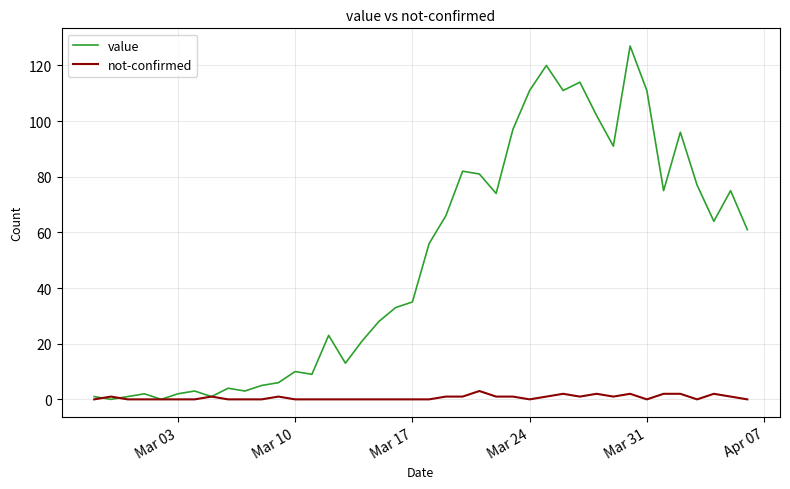

What is the maximum value for not-confirmed?

3